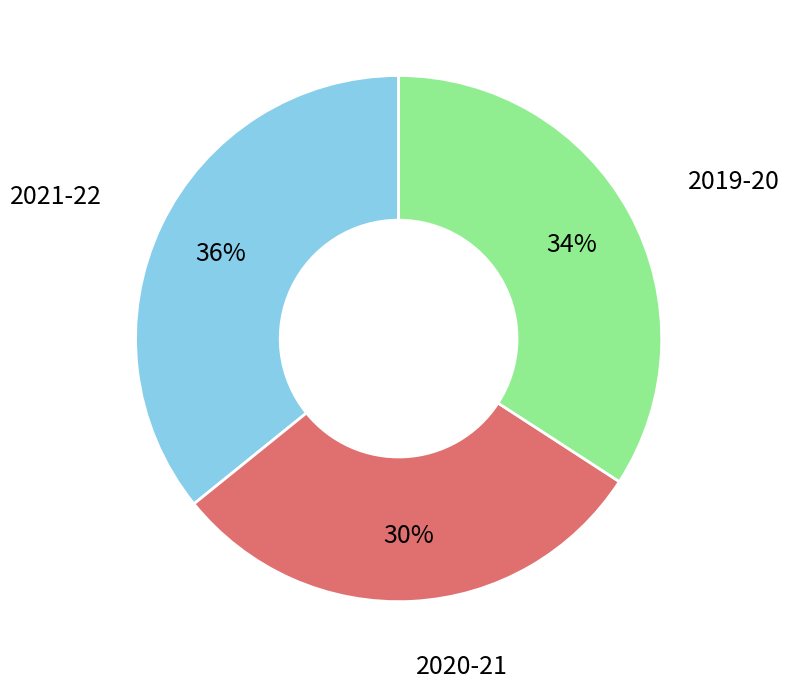

Does any single category account for the majority?

No